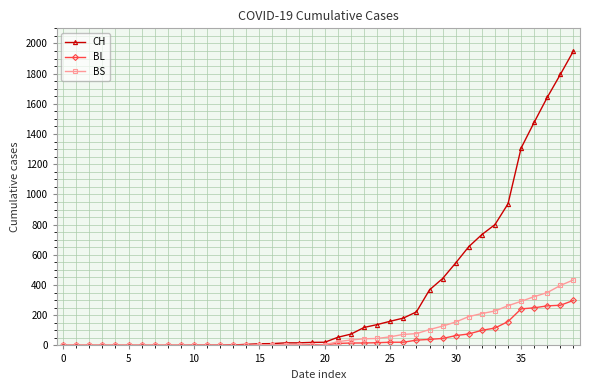

What is the greatest value displayed?

1950